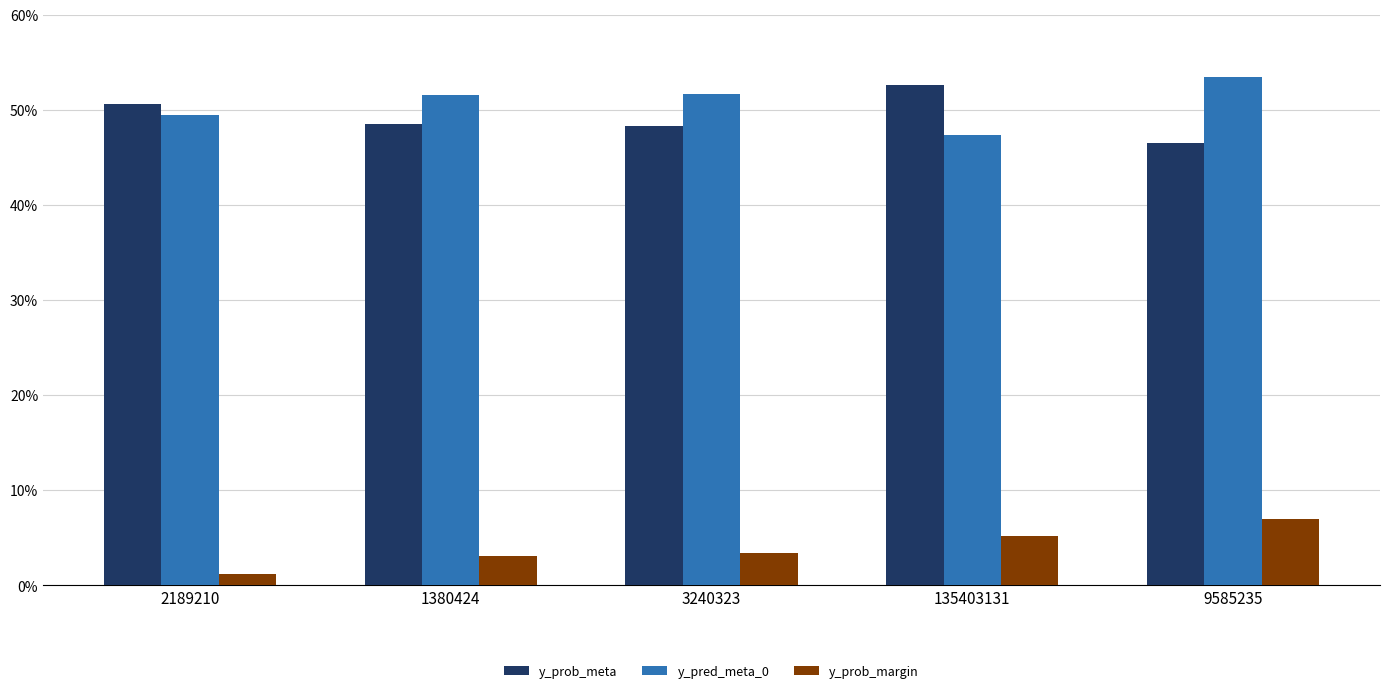

What position from the right is 9585235?

1